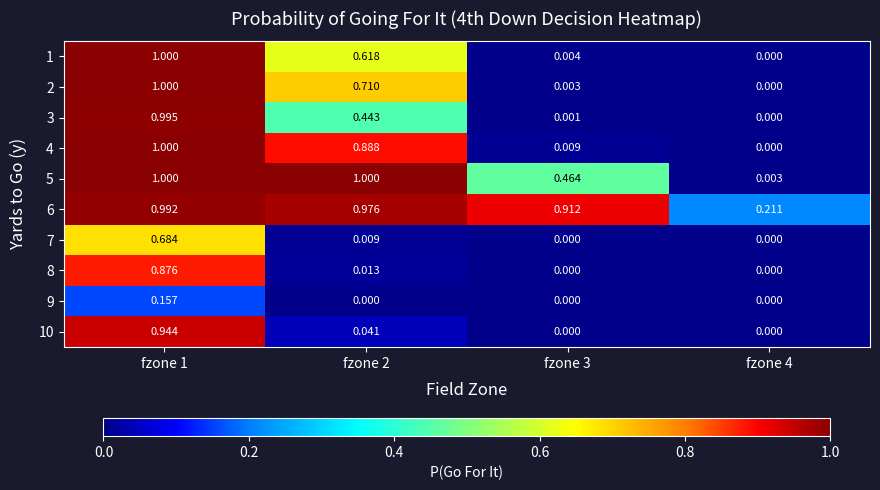

Is the value of 6 at fzone 3 greater than the value of 5 at fzone 4?

Yes